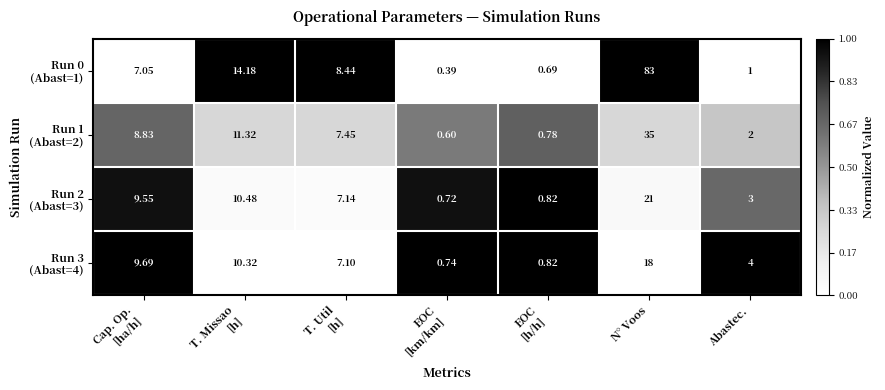

At which category does the chart reach its peak across all series?

N° Voos